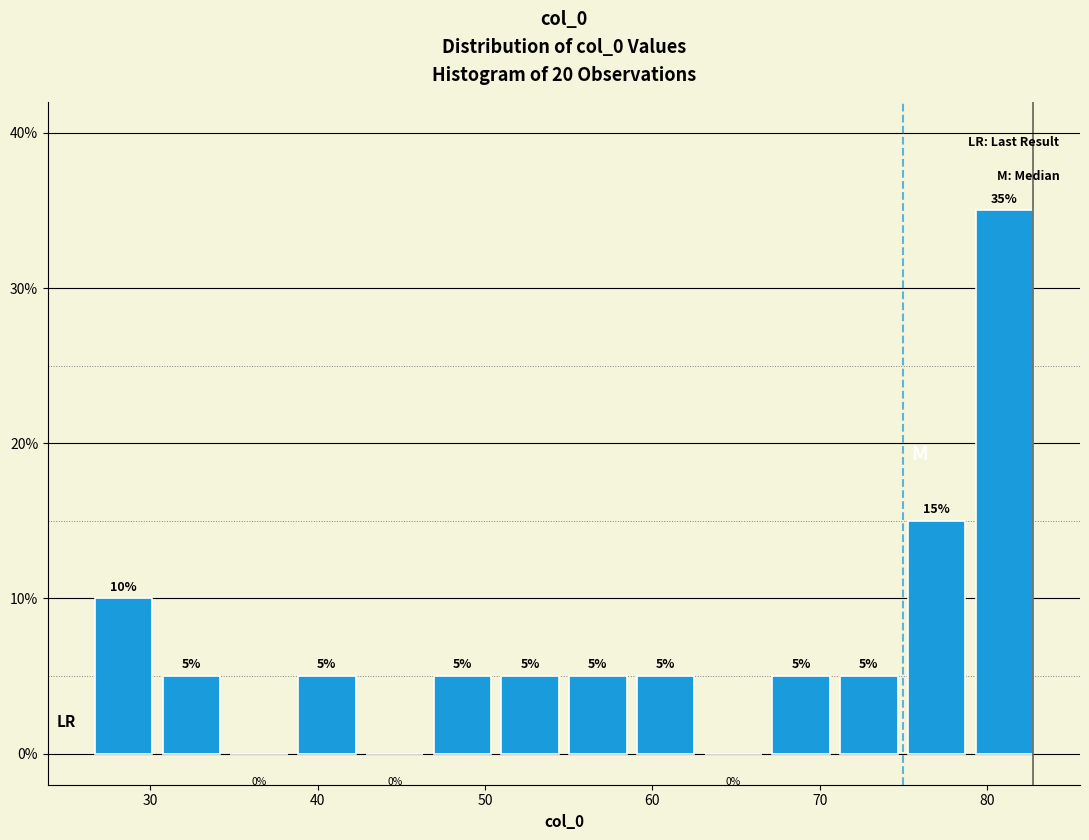

How tall is the bar that spans 67 to 71 on the x-axis? The bar edges are not printed on the chart, so give them approximately, as read against the axis.

5